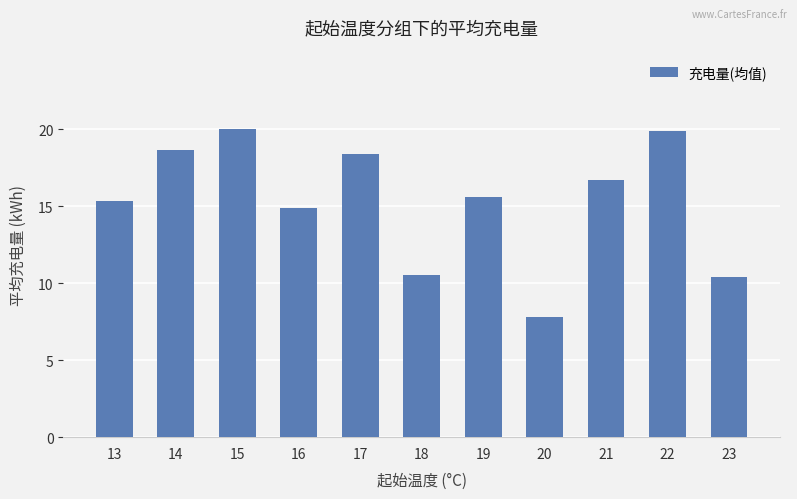

What is the greatest value displayed?

20.0